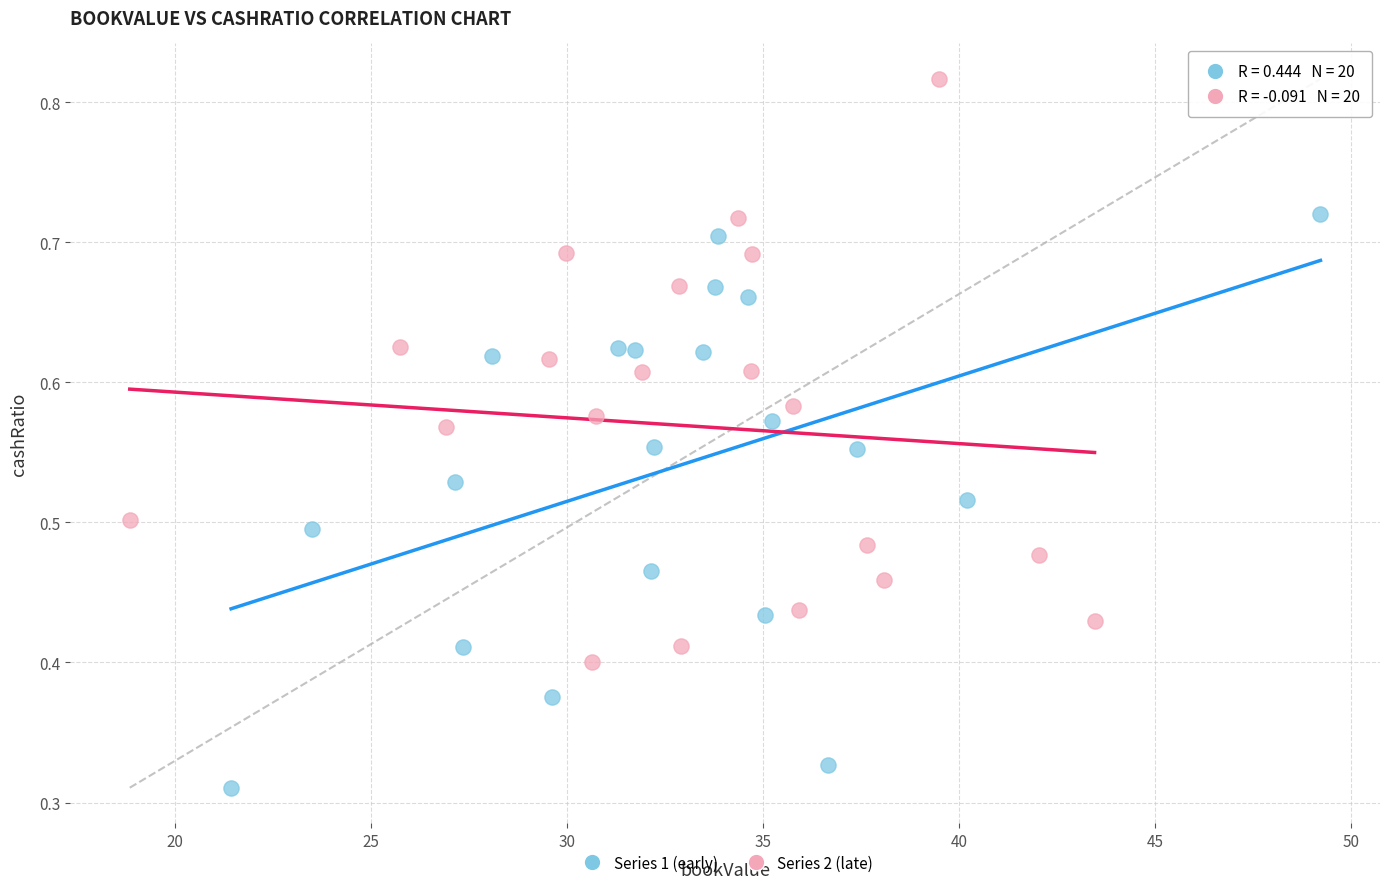

Which series contains the highest Y value?

Series 2 (late)